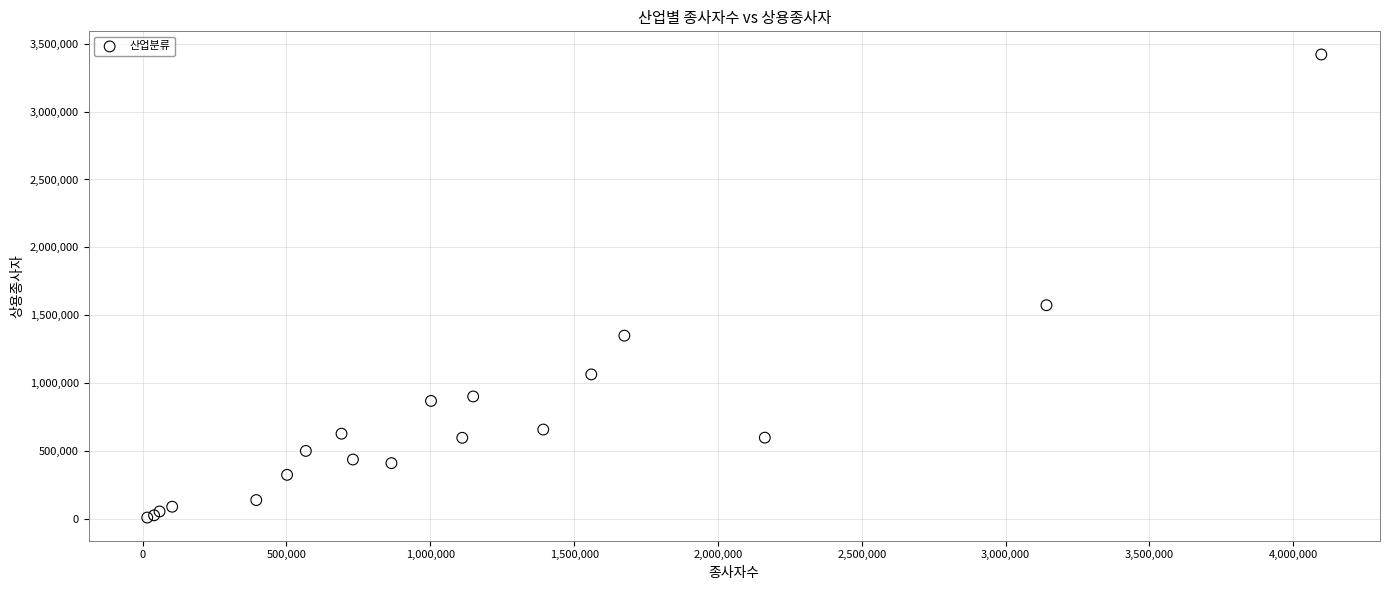

What Y value in the scatter plot is closest to 1716289?

1574964